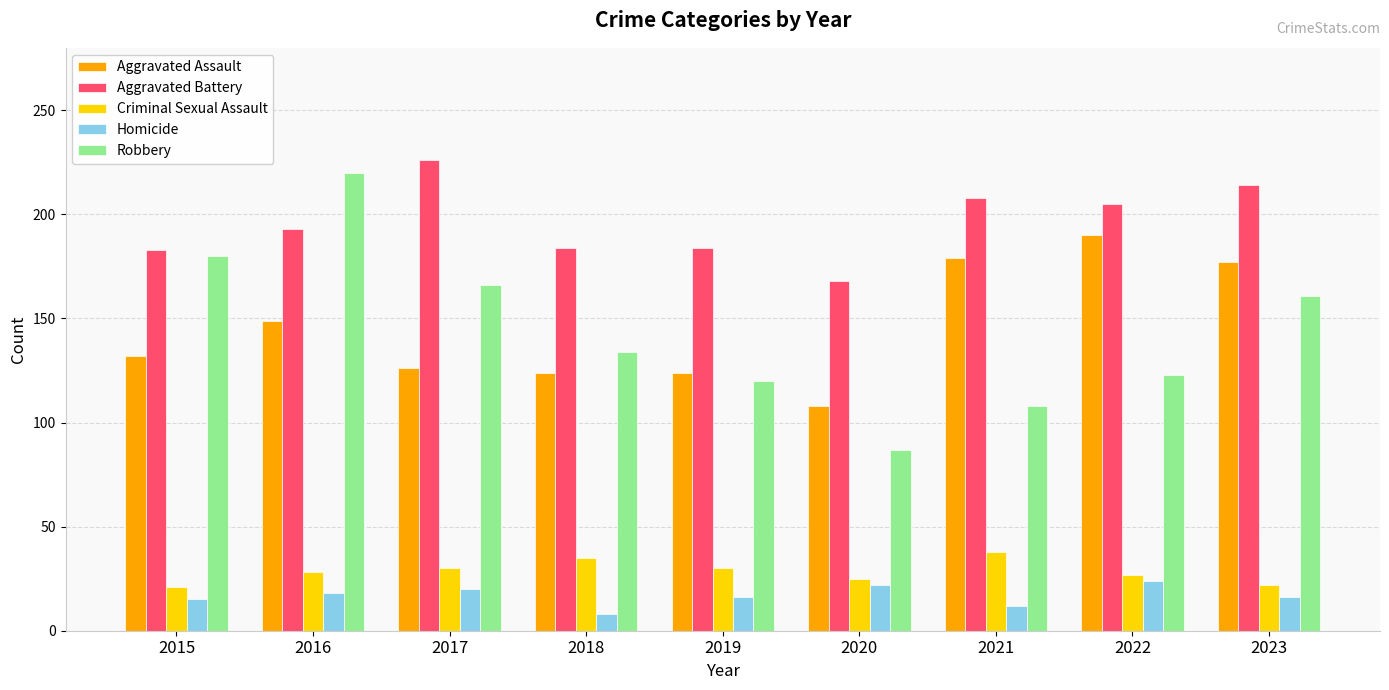

At how many categories does at least one series exceed 175?

8